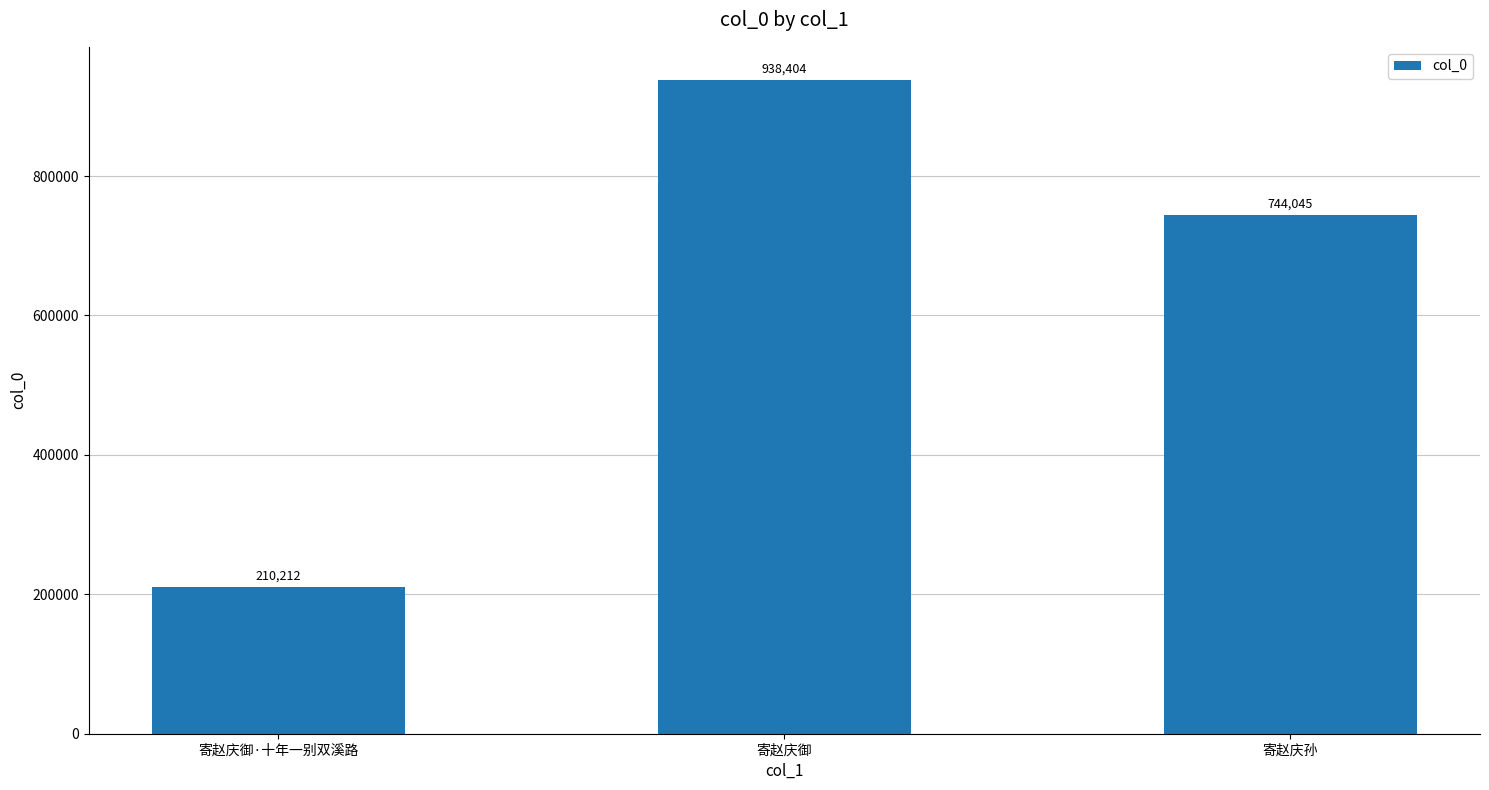

Rank the categories by value from highest to lowest.

寄赵庆御, 寄赵庆孙, 寄赵庆御·十年一别双溪路